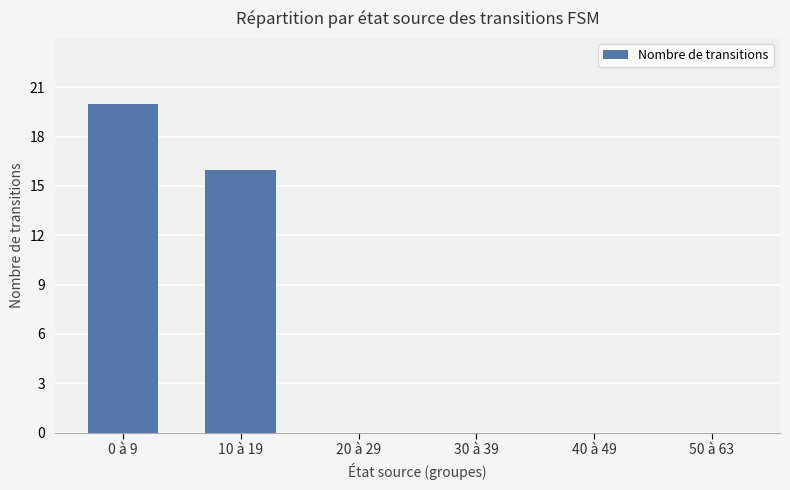

What is the change in value from 0 à 9 to 50 à 63?

-20